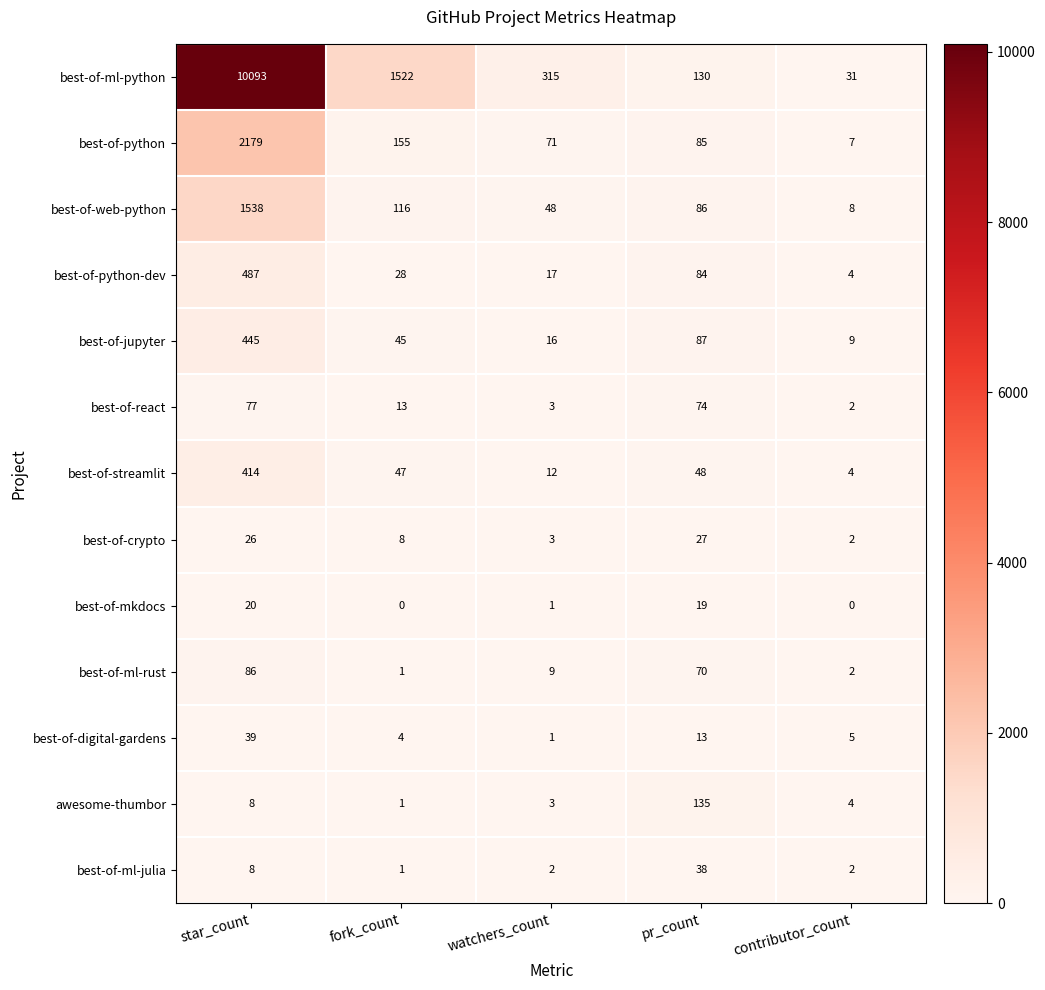

What value does the best-of-react series have at fork_count, to the nearest 10?

10